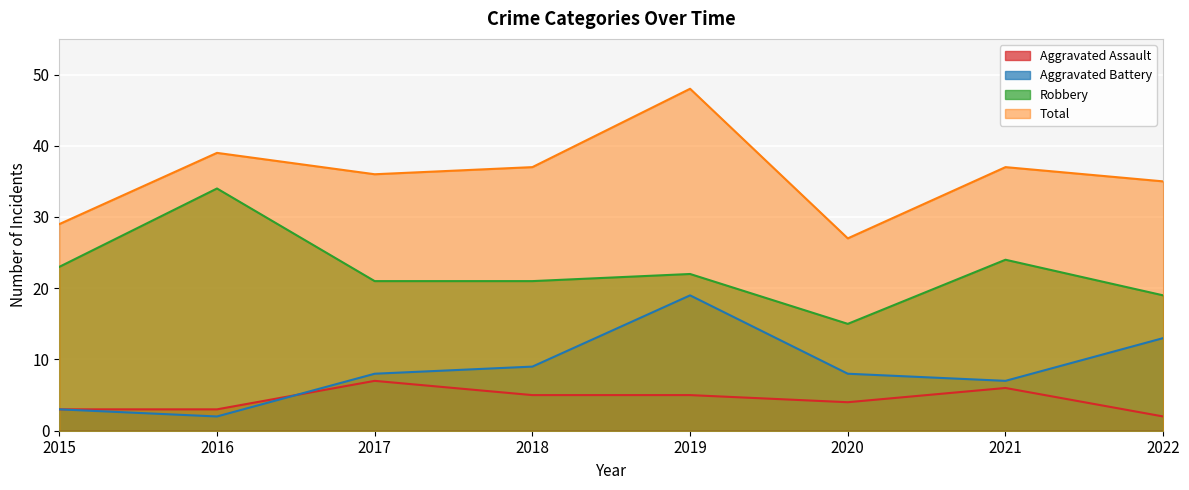

How many lines are shown in the chart?

4